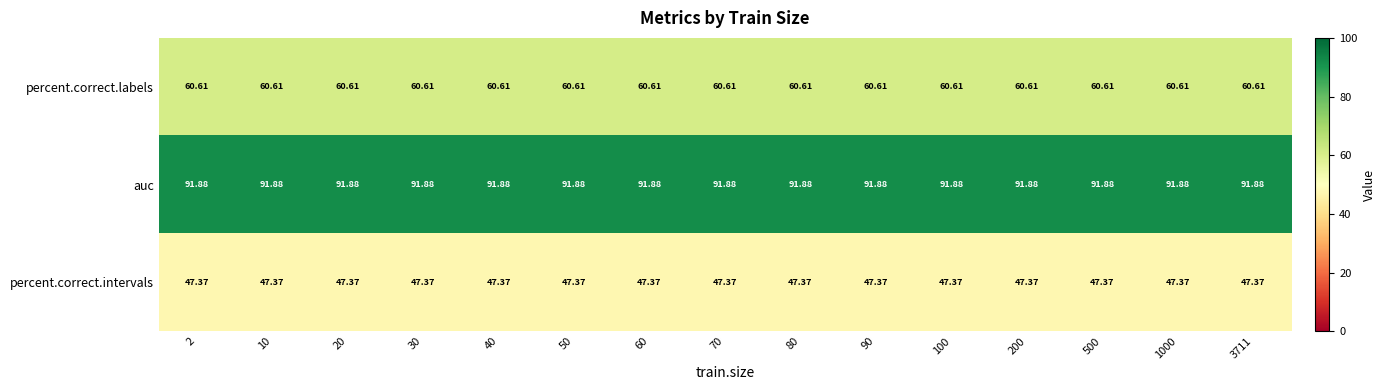

How many categories are shown in the chart?

15